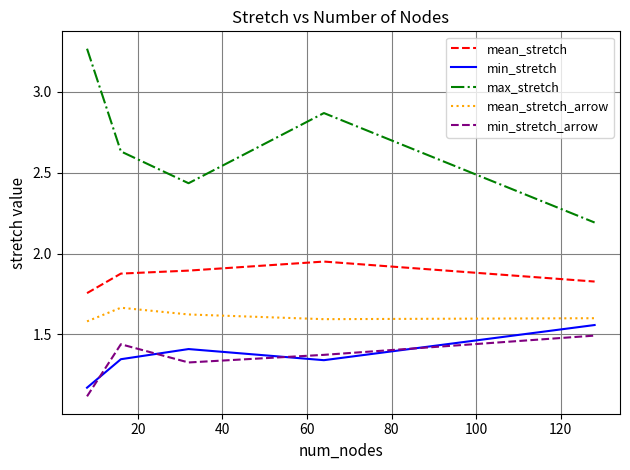

Which series has the largest range (max minus min)?

max_stretch